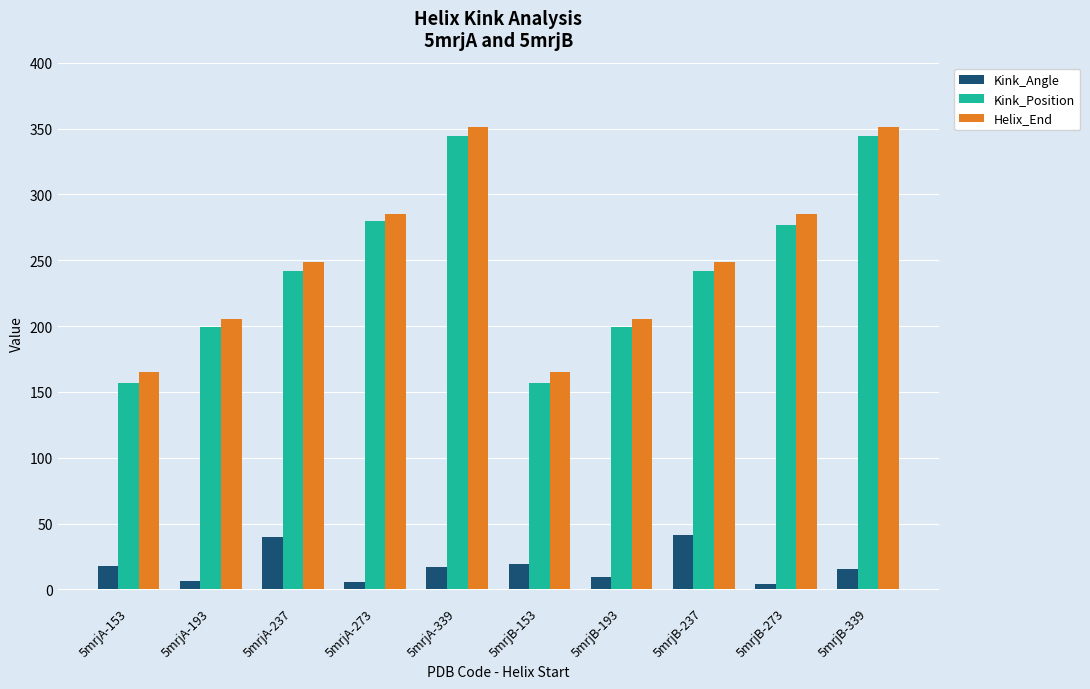

What is the average value of the Kink_Position series?

244.1